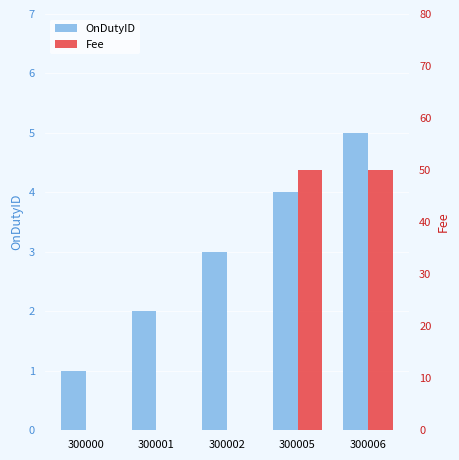

What is the sum of all OnDutyID values?

15